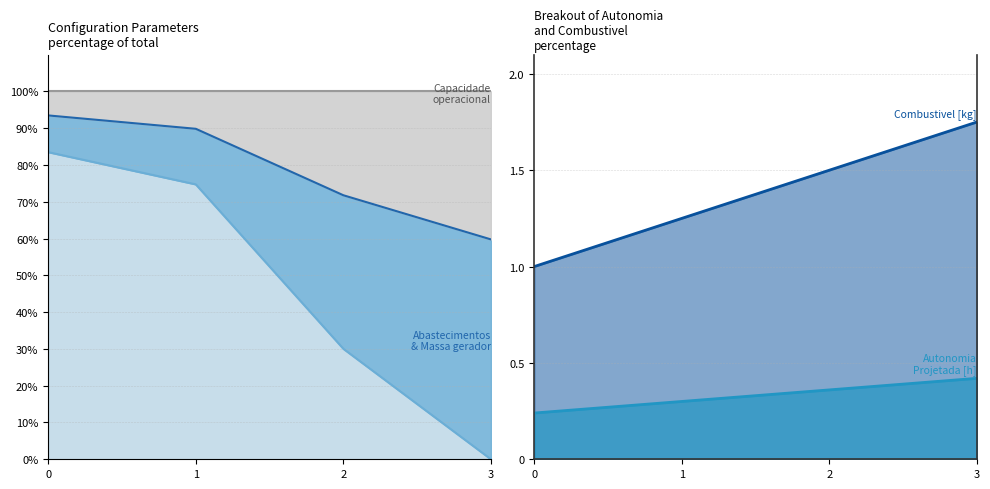

Read the Autonomia Projetada [h] value at 2.

0.4